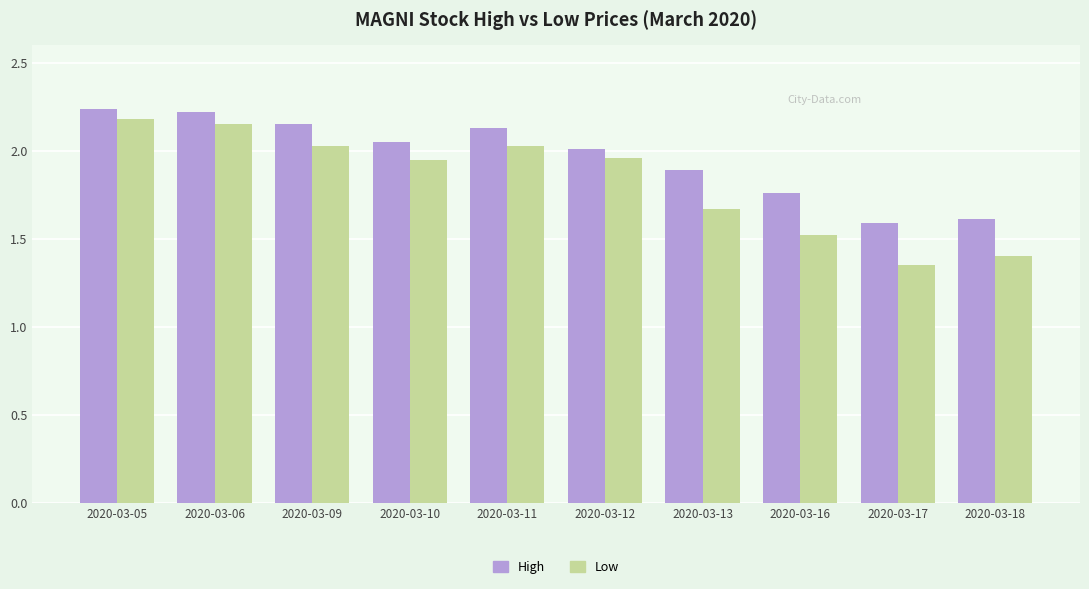

At how many categories does at least one series exceed 1?

10